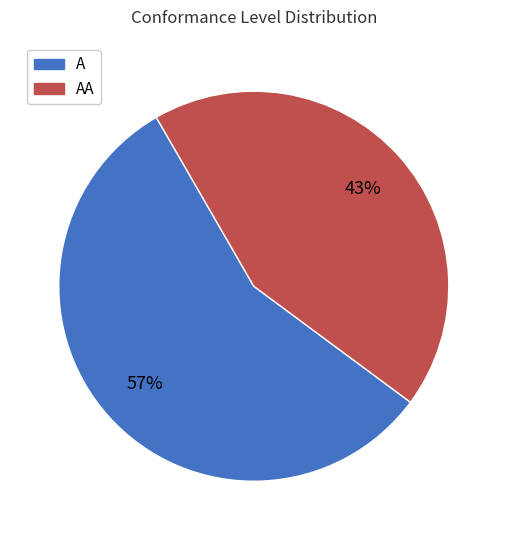

To the nearest percent, what is the average slice percentage?

50%